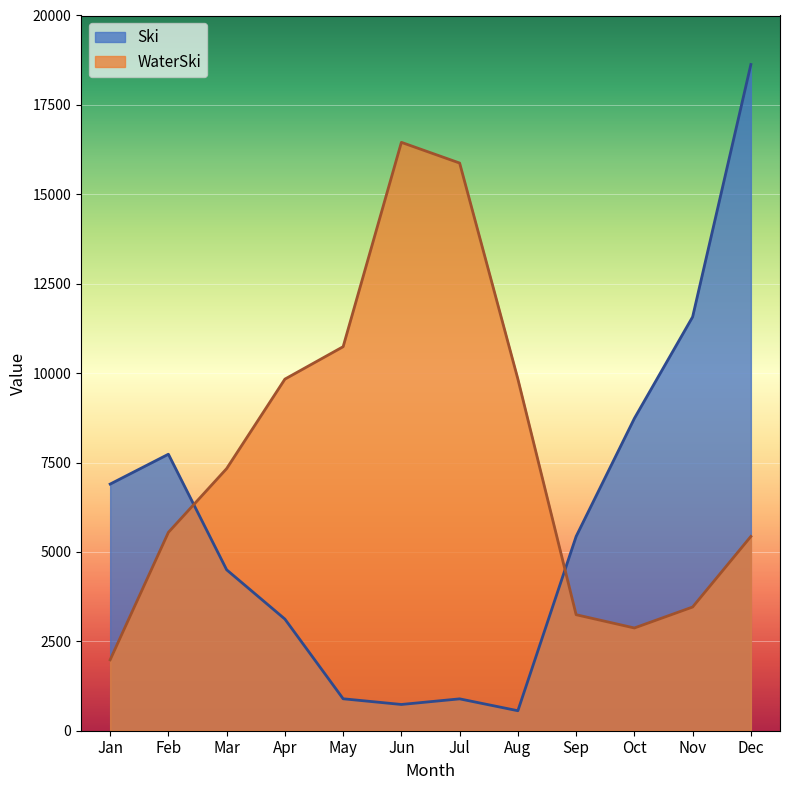

At how many categories does at least one series exceed 15685?

3